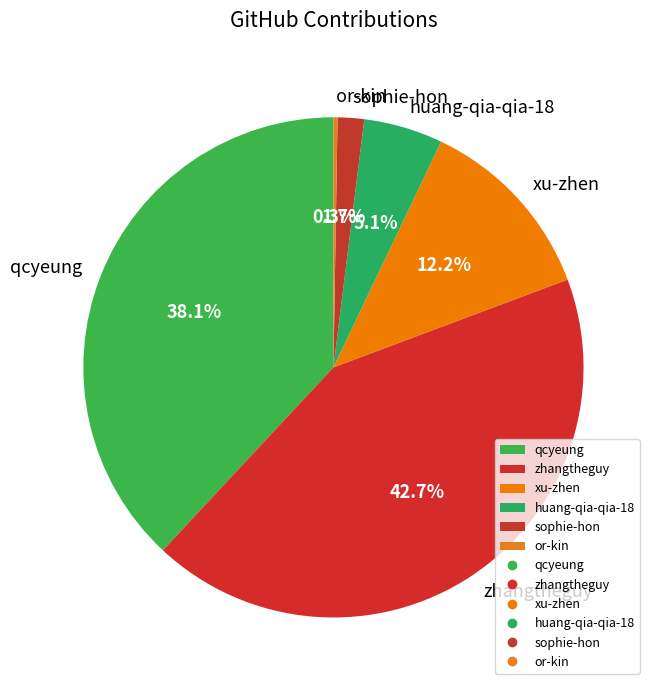

What percentage is the qcyeung slice, to the nearest percent?

38%